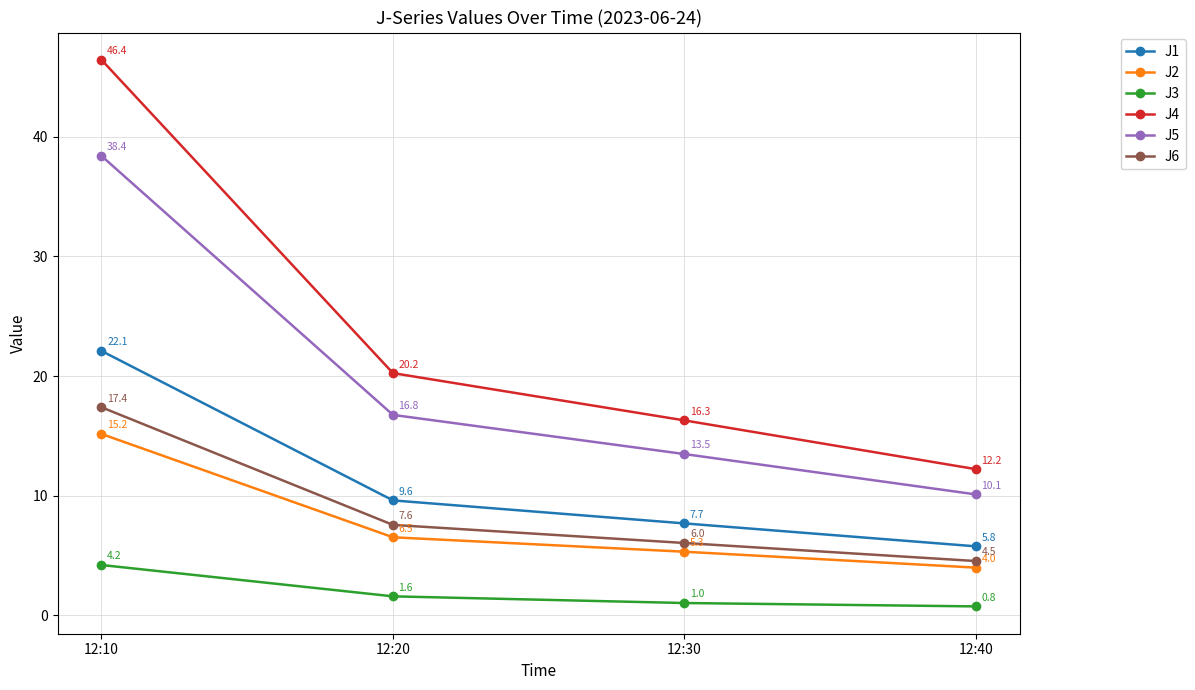

What is the difference between the J3 values at 12:30 and 12:40?

0.3